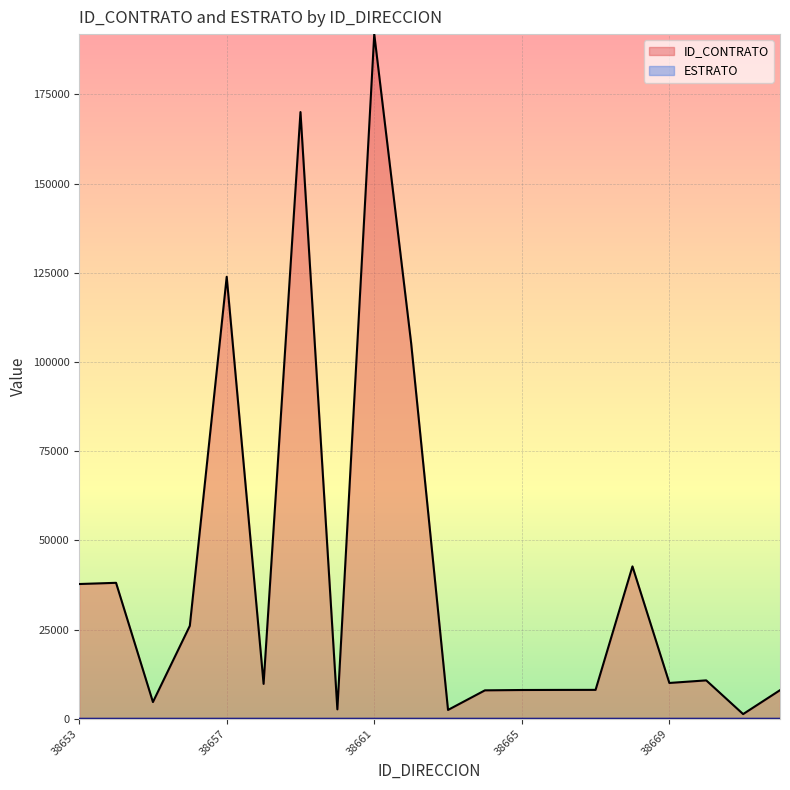

What are all the series names shown in the legend?

ID_CONTRATO, ESTRATO